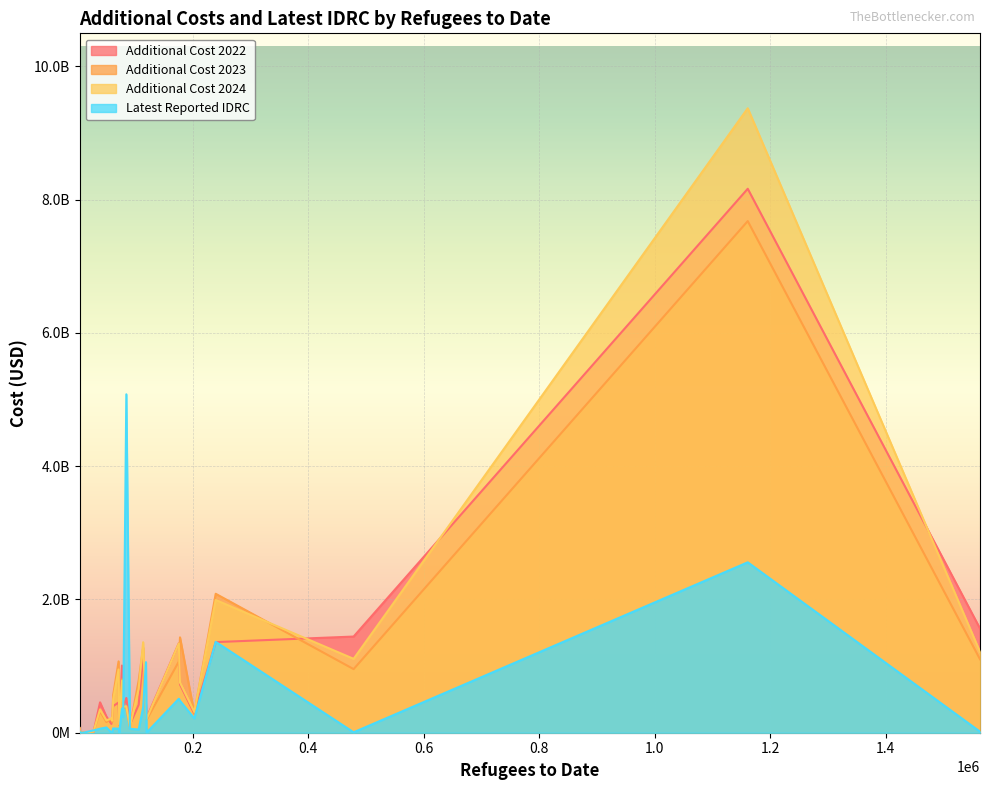

The latest_reported_idrc series shows 3481387895.8 at United States. True or false?

False